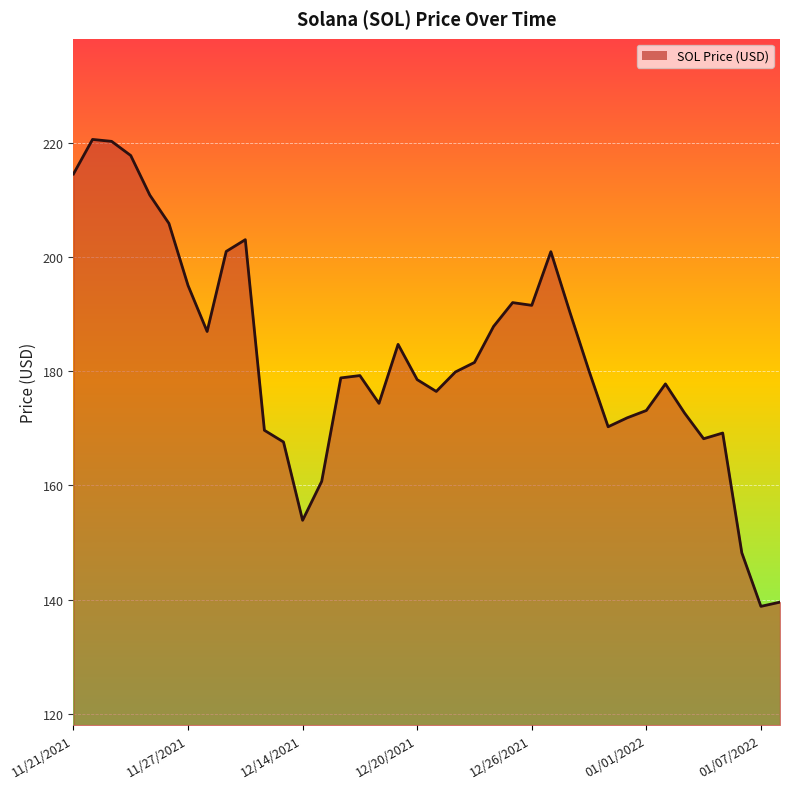

What is the smallest value displayed?

138.8